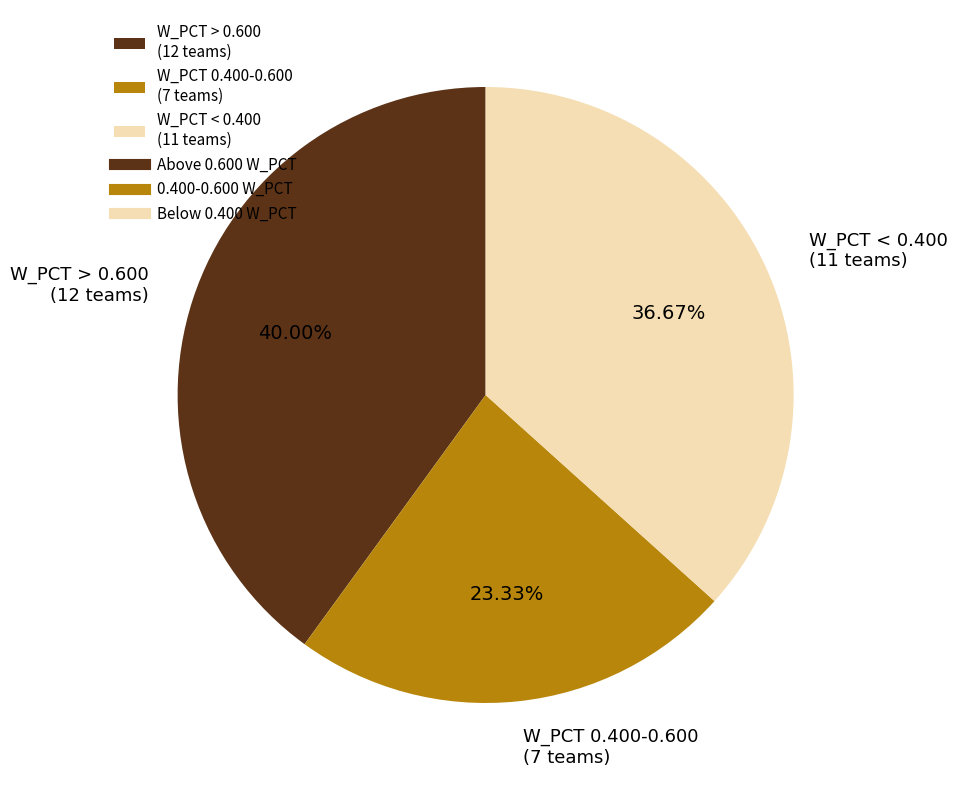

Rank the categories by value from highest to lowest.

W_PCT > 0.600 (12 teams), W_PCT < 0.400 (11 teams), W_PCT 0.400-0.600 (7 teams)